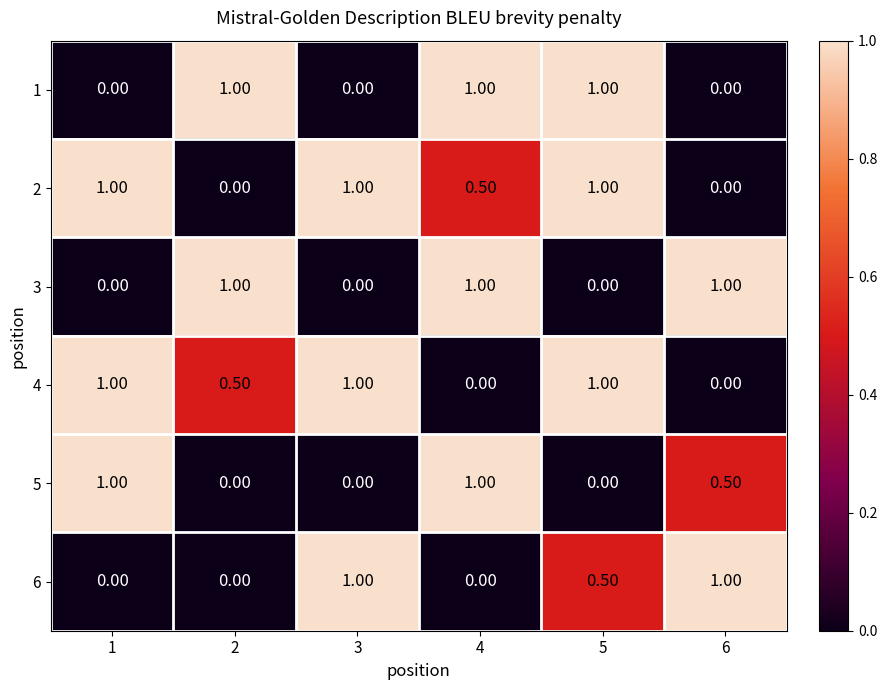

What is the spread (max minus min) of values at 2?

1.0